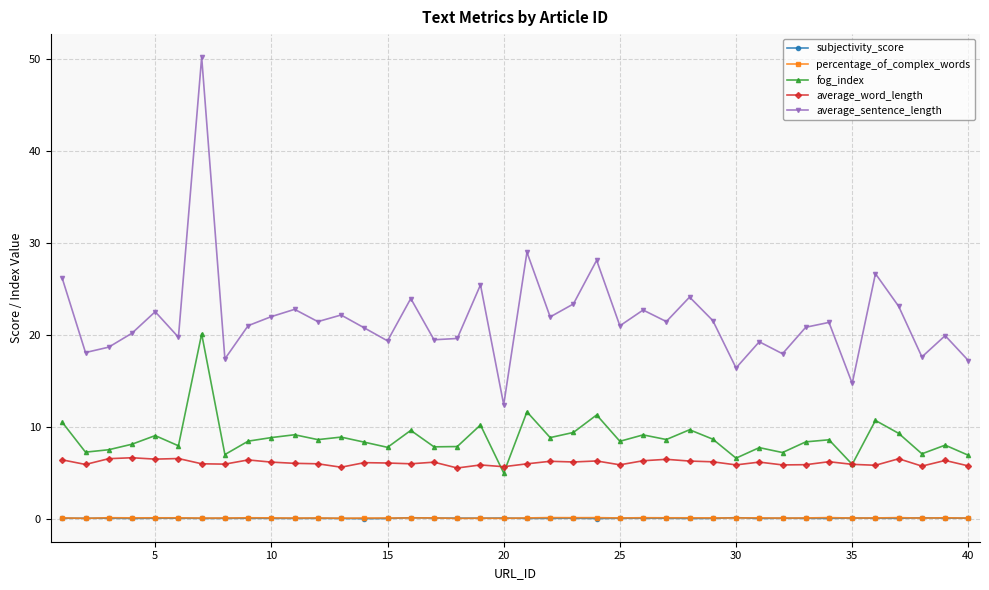

Which series has the widest spread of values?

average_sentence_length